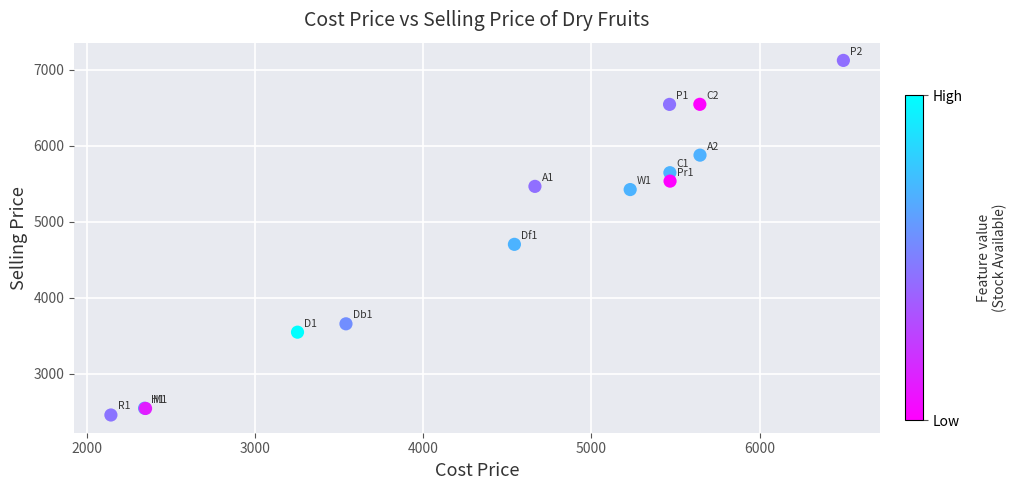

What Y value in the scatter plot is closest to 4789?

4702